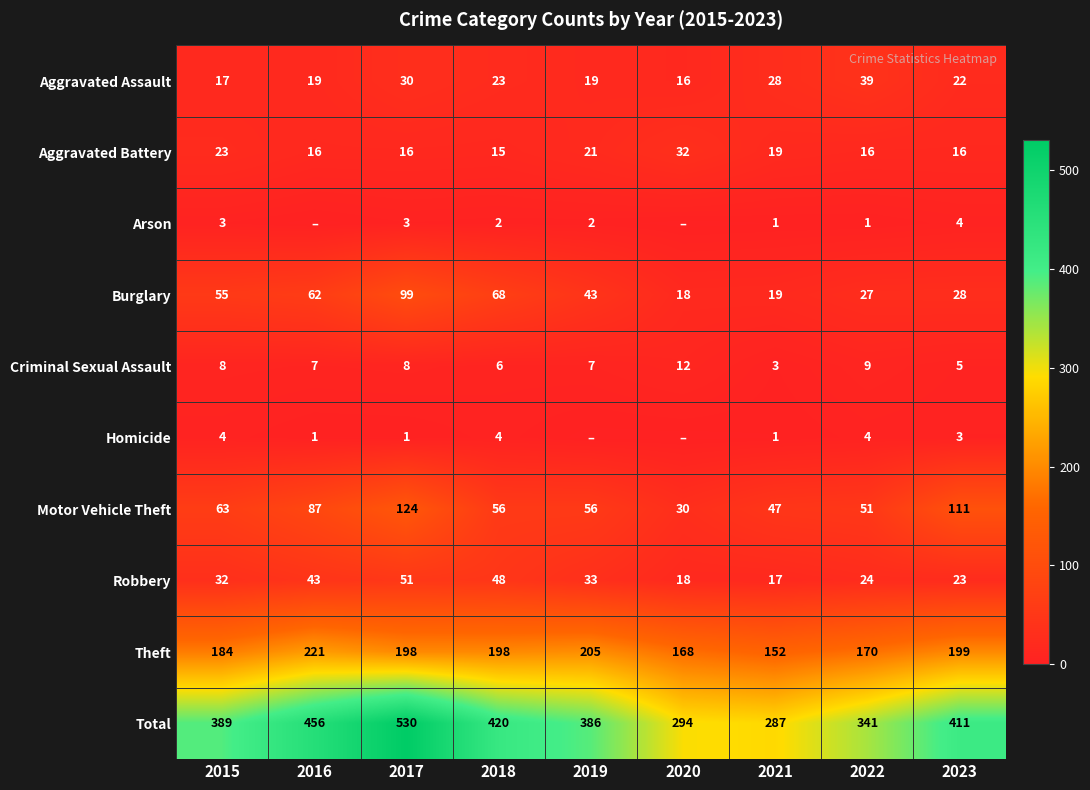

Rank the categories by Total value from highest to lowest.

2017, 2016, 2018, 2023, 2015, 2019, 2022, 2020, 2021